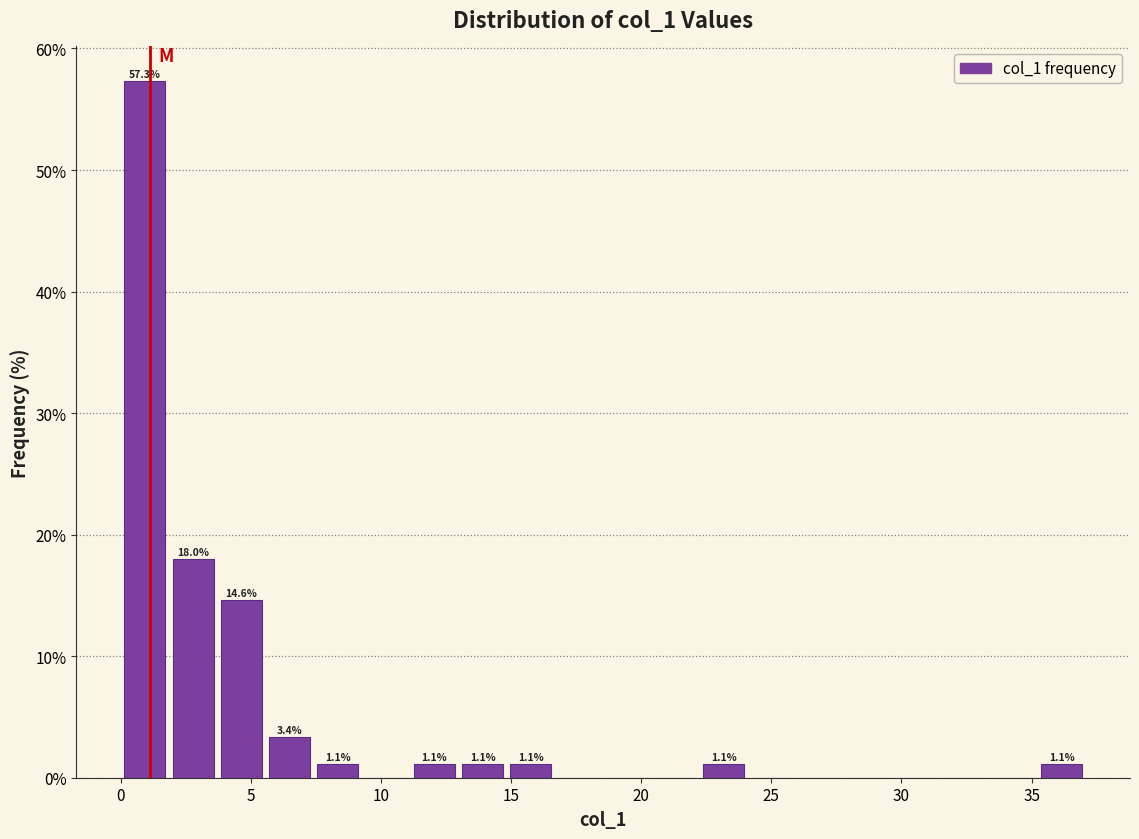

Read against the x-axis, roughly where is the centre of the tallest bar?

1.0